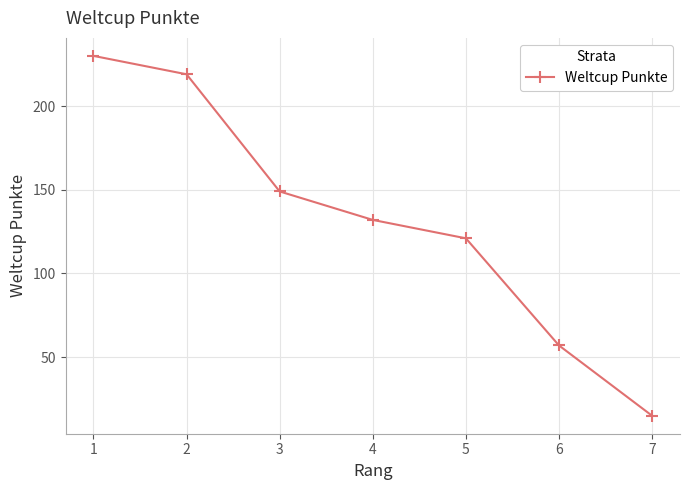

Is it true that the value at 4 is 199?

False